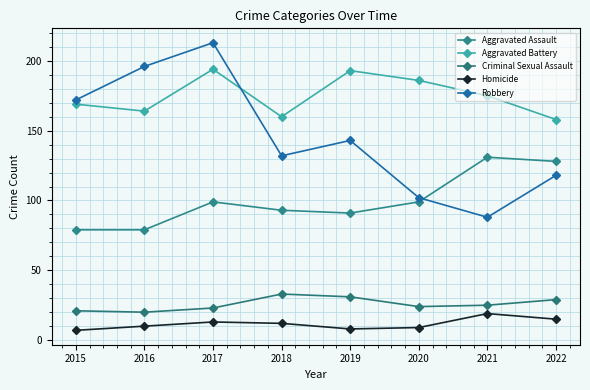

What is the sum of all Aggravated Assault values?

799